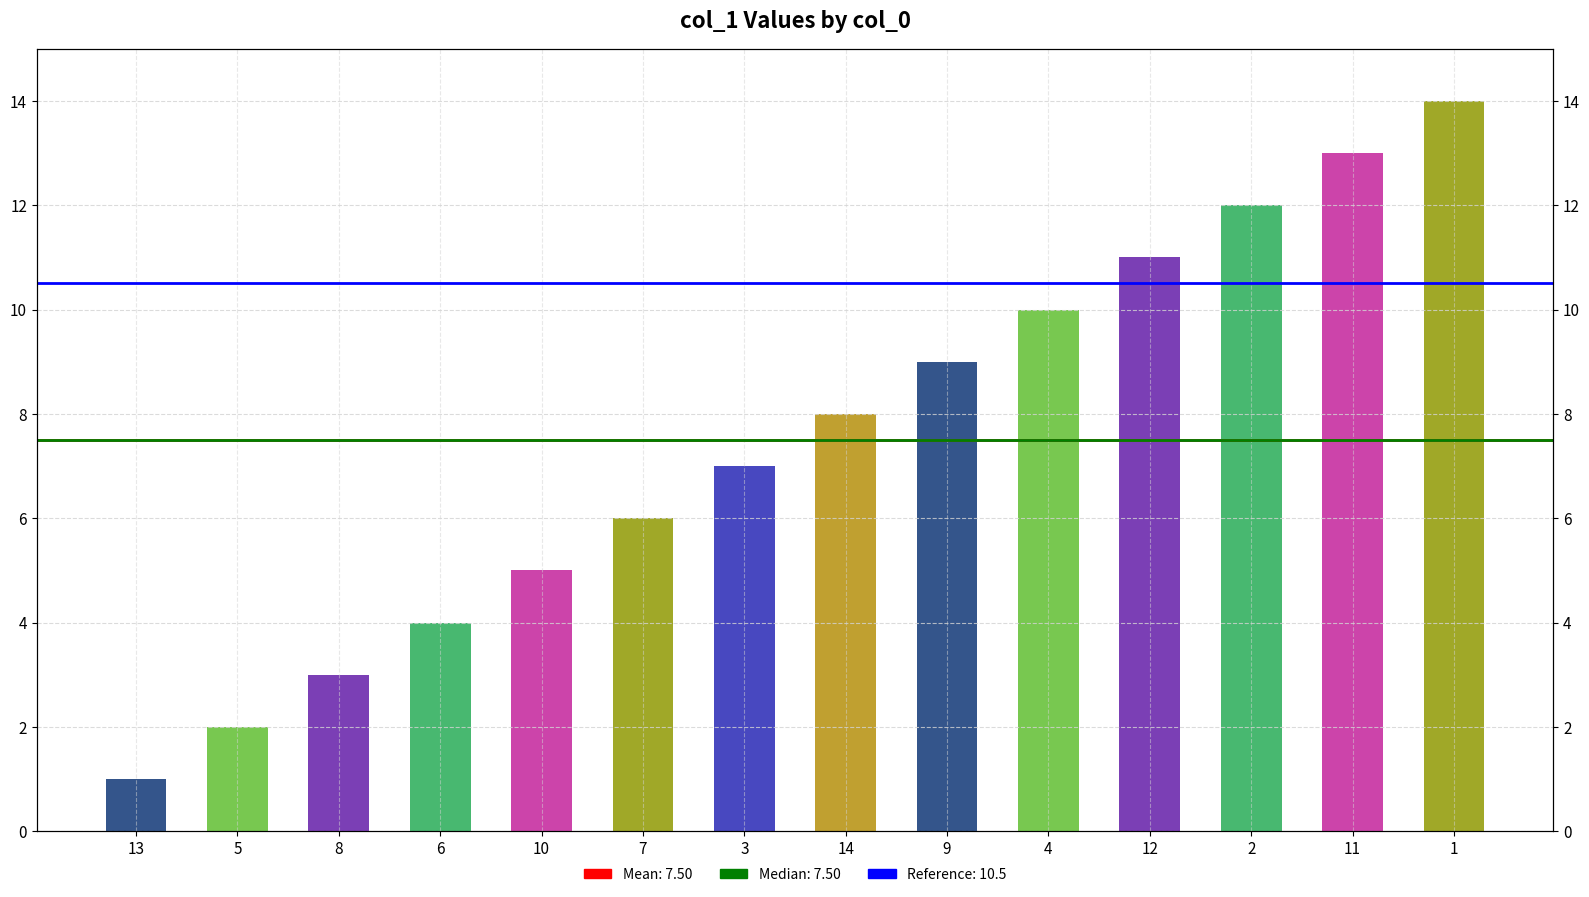

The value at 7 is 4. True or false?

False